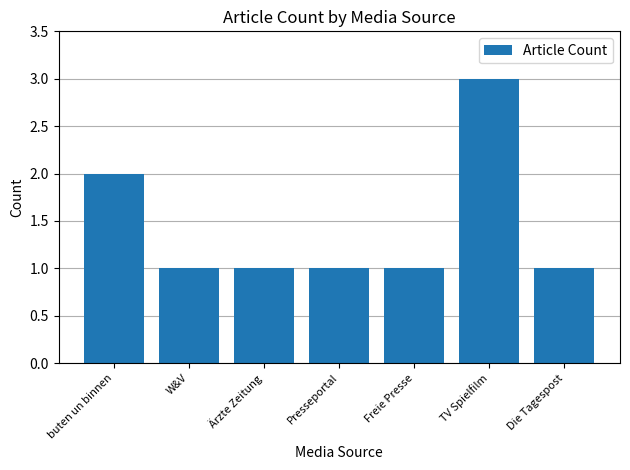

What is the label of the 4th bar from the left?

Presseportal